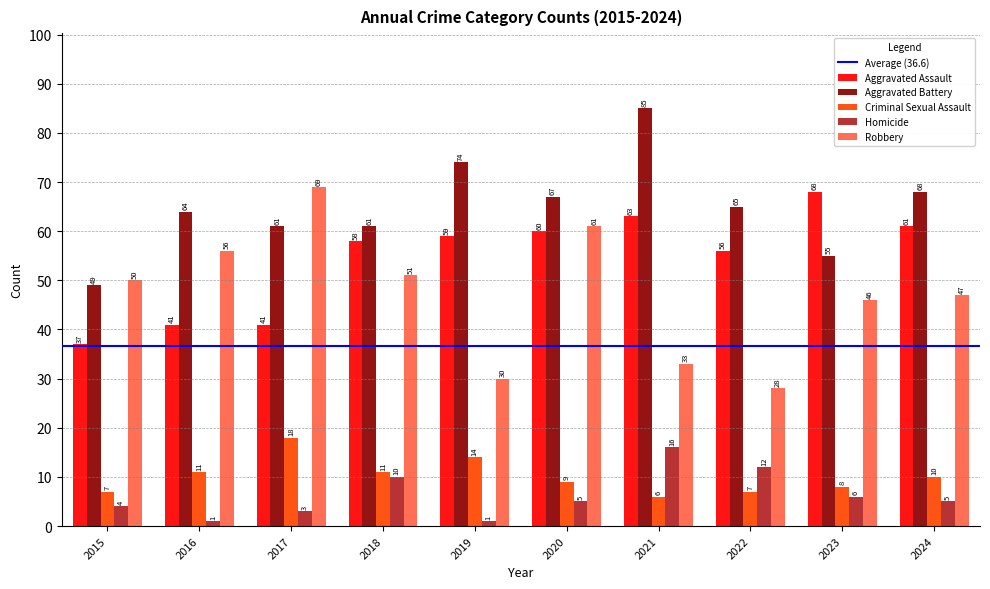

Reading right to left, what are all the values shown in this chart?

Aggravated Assault: 61	68	56	63	60	59	58	41	41	37
Aggravated Battery: 68	55	65	85	67	74	61	61	64	49
Criminal Sexual Assault: 10	8	7	6	9	14	11	18	11	7
Homicide: 5	6	12	16	5	1	10	3	1	4
Robbery: 47	46	28	33	61	30	51	69	56	50